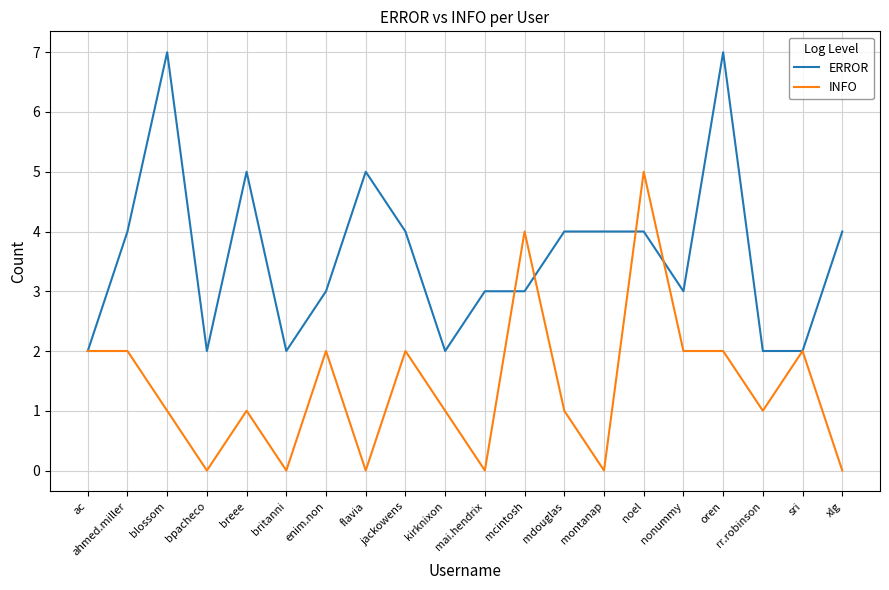

The value of ERROR at blossom is 1. True or false?

False